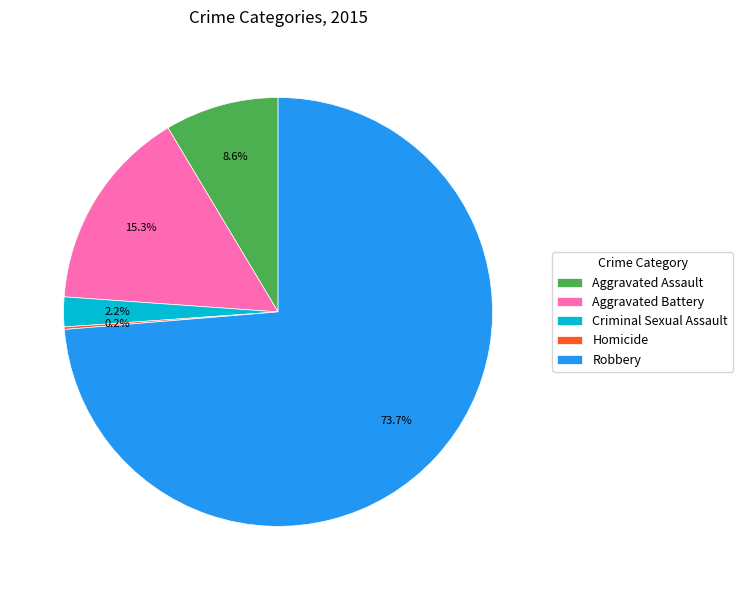

What portion of the pie excludes Criminal Sexual Assault?

97.8%